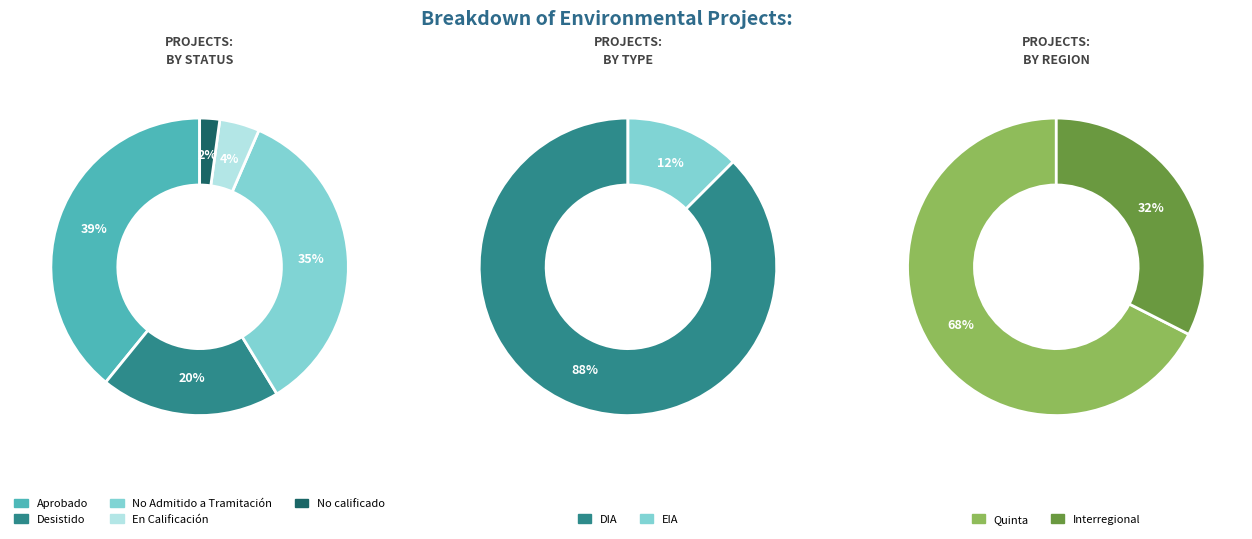

How many segments does this pie chart have?

5